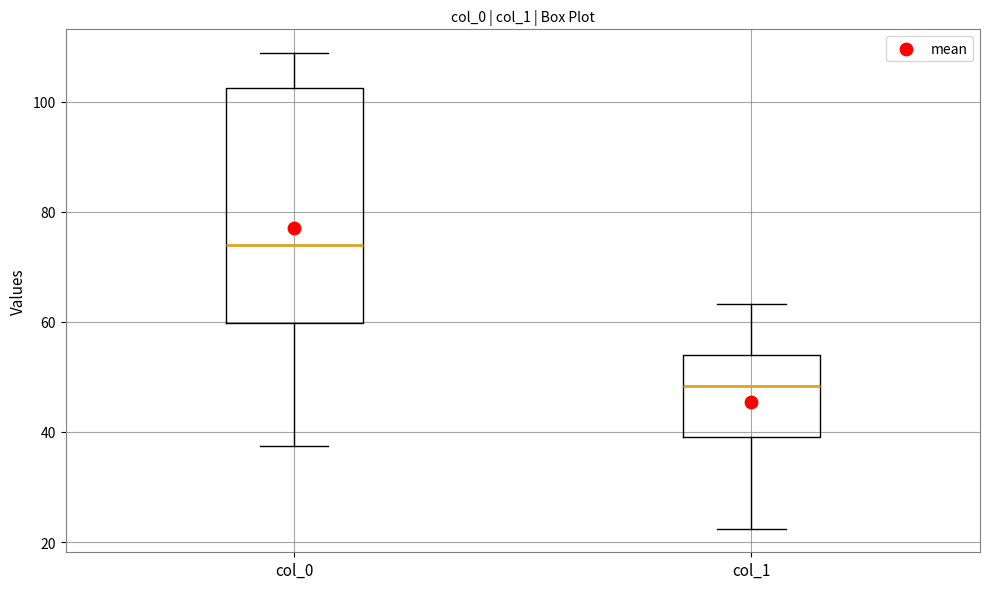

Reading left to right, transcribe this box plot: for each box, give where its median line is, the range the box spans, and where its two whiskers end, as read against the y-axis. The values are not printed on the chart, so give them approximately, as read against the axis.

col_0: median 74, box 60 to 102, whiskers 38 to 108
col_1: median 48, box 40 to 54, whiskers 22 to 64